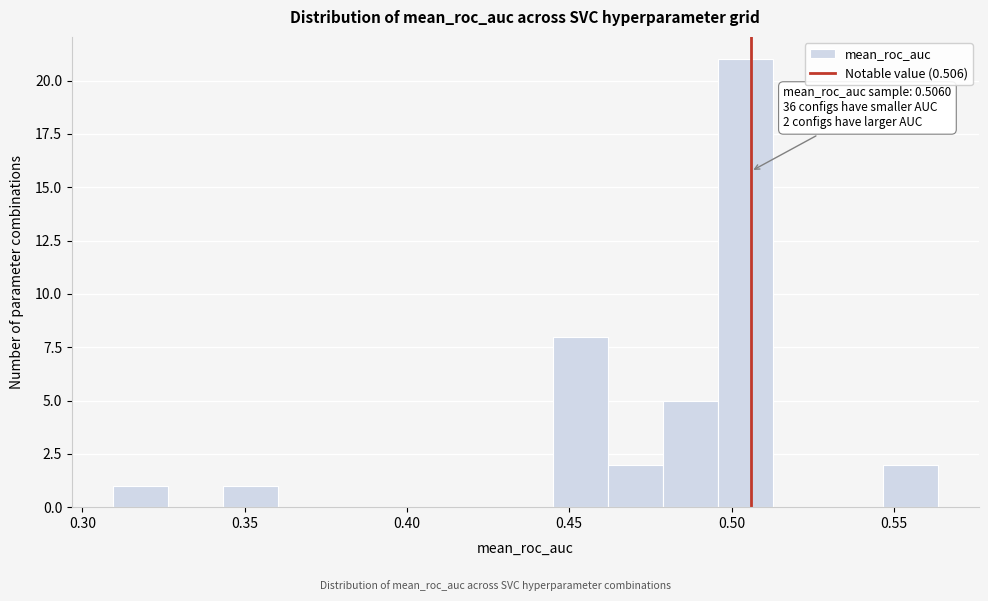

Read against the x-axis, roughly where is the centre of the tallest bar?

0.505